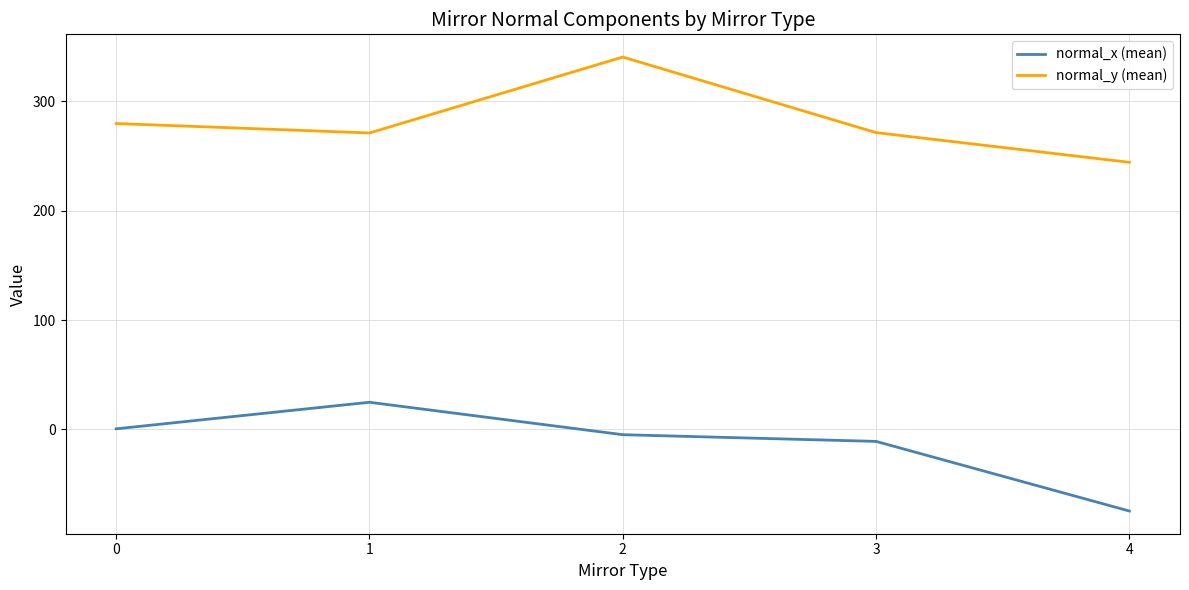

True or false: normal_y (mean) and normal_x (mean) cross at least once.

False